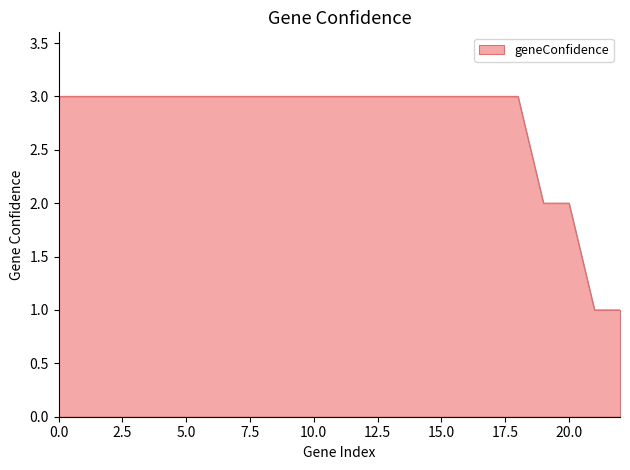

What is the maximum value shown in the chart?

3